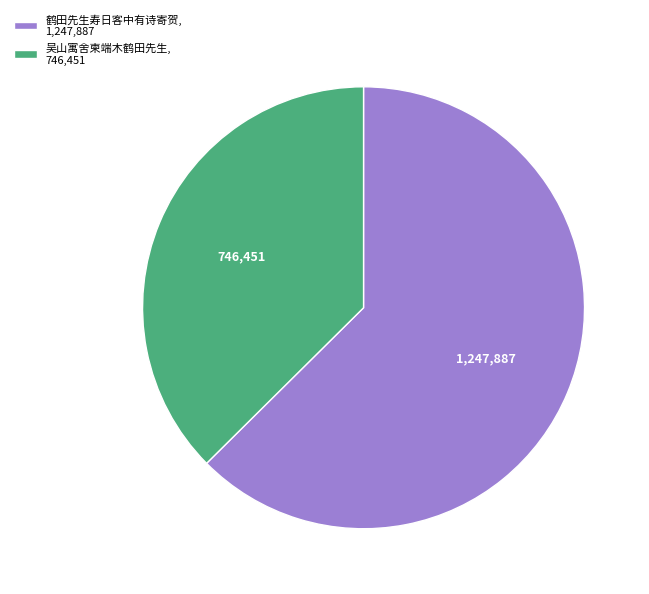

How many slices are in this pie chart?

2